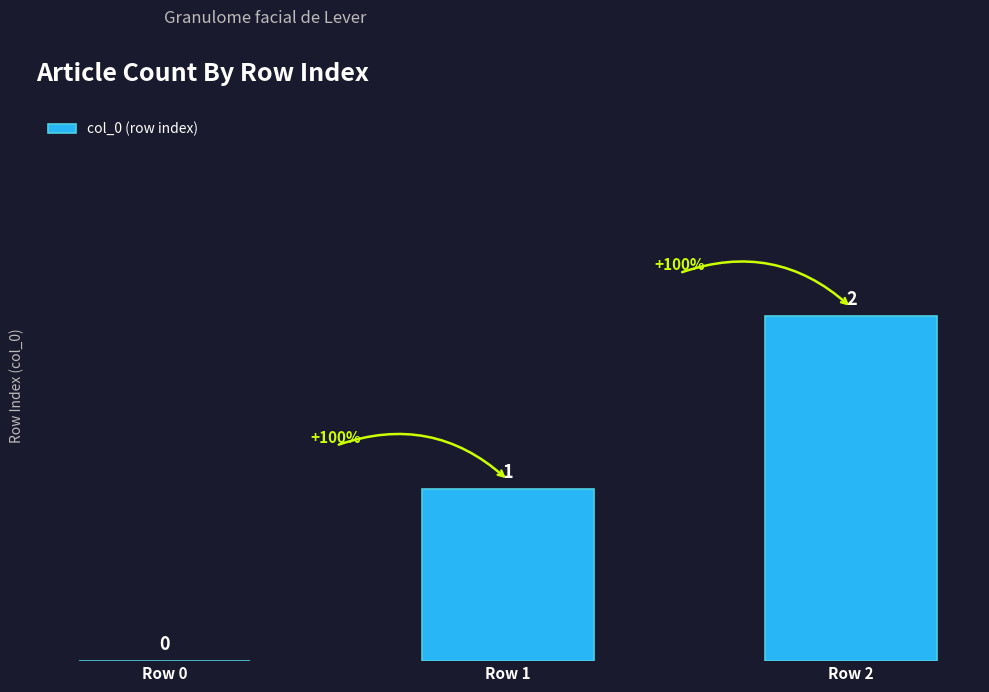

Which category has the highest value across all series?

Row 2